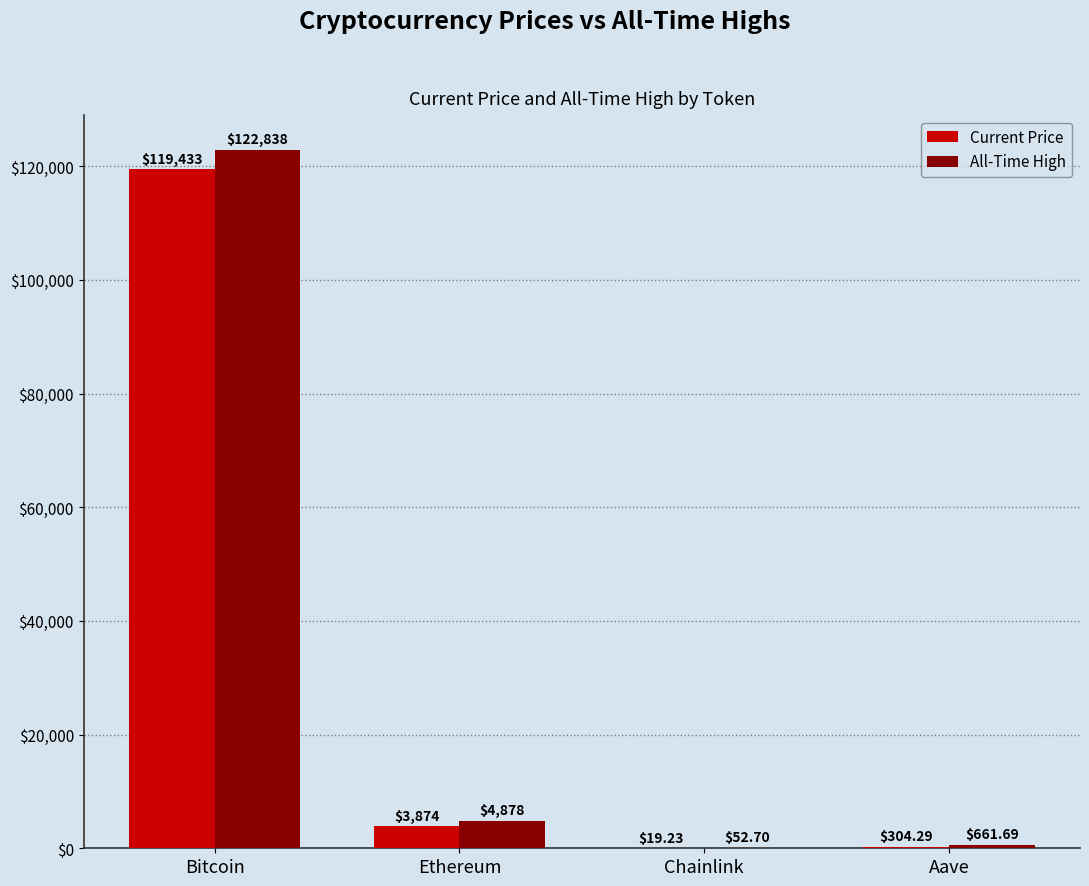

At which category is the sum across all series the highest?

Bitcoin